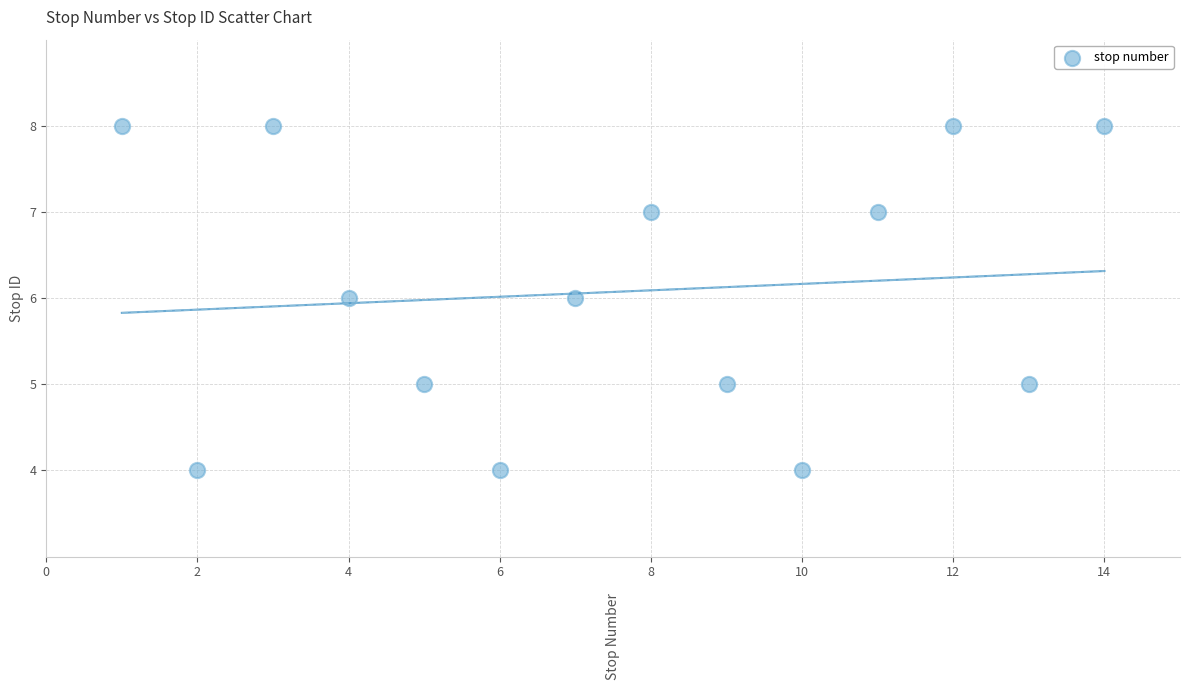

What is the range of X values (max minus min)?

13